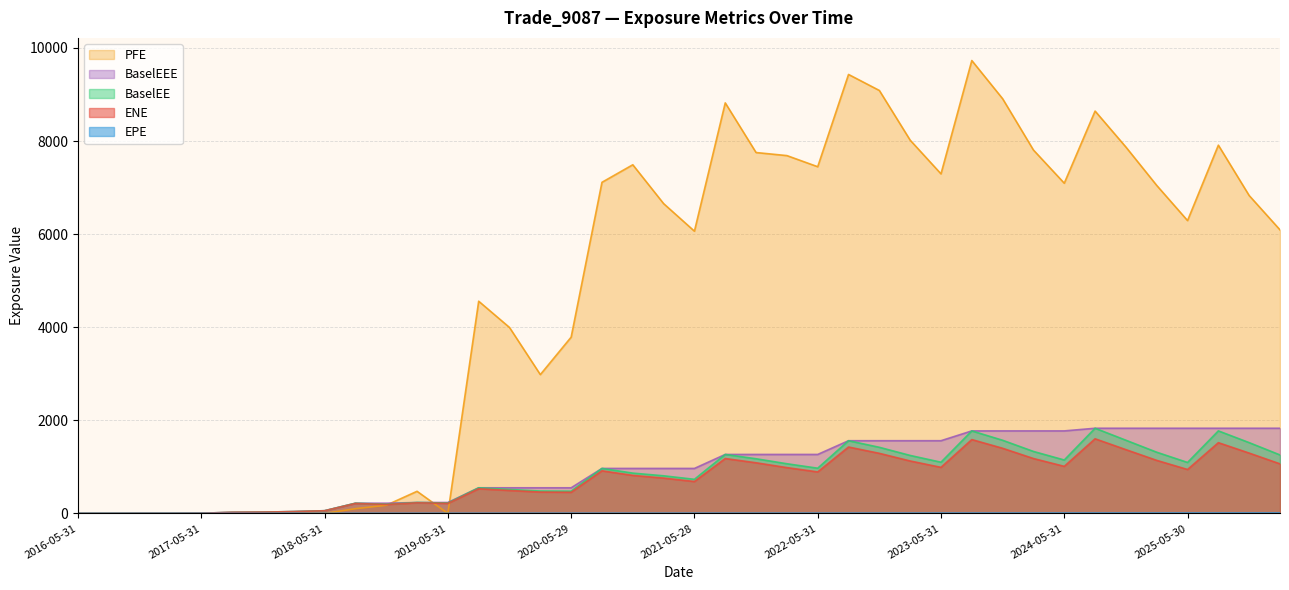

What is the sum of all EPE values?

194.9